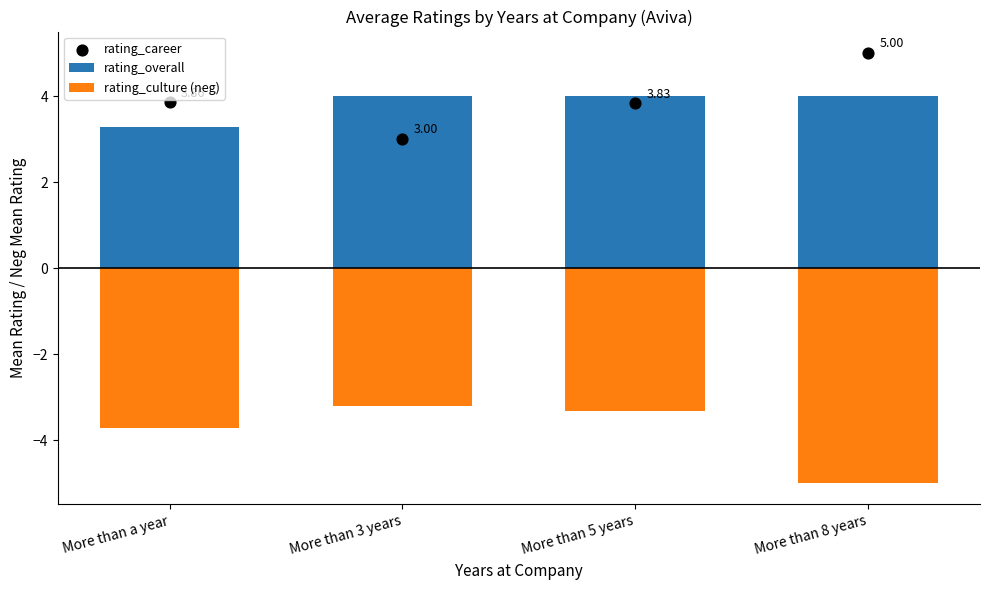

Which series reaches the minimum Y coordinate?

rating_culture (neg)